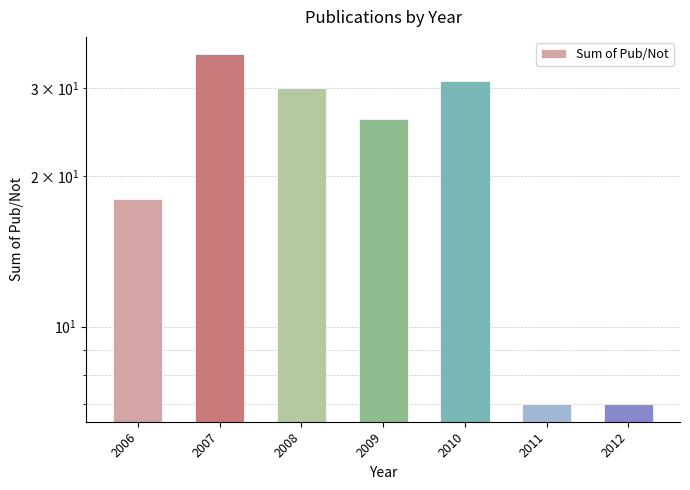

Reading left to right, transcribe all the data shown in this chart.

18	35	30	26	31	7	7